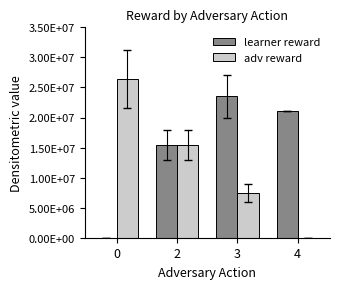

True or false: learner reward has a value of 0 at 0.

True